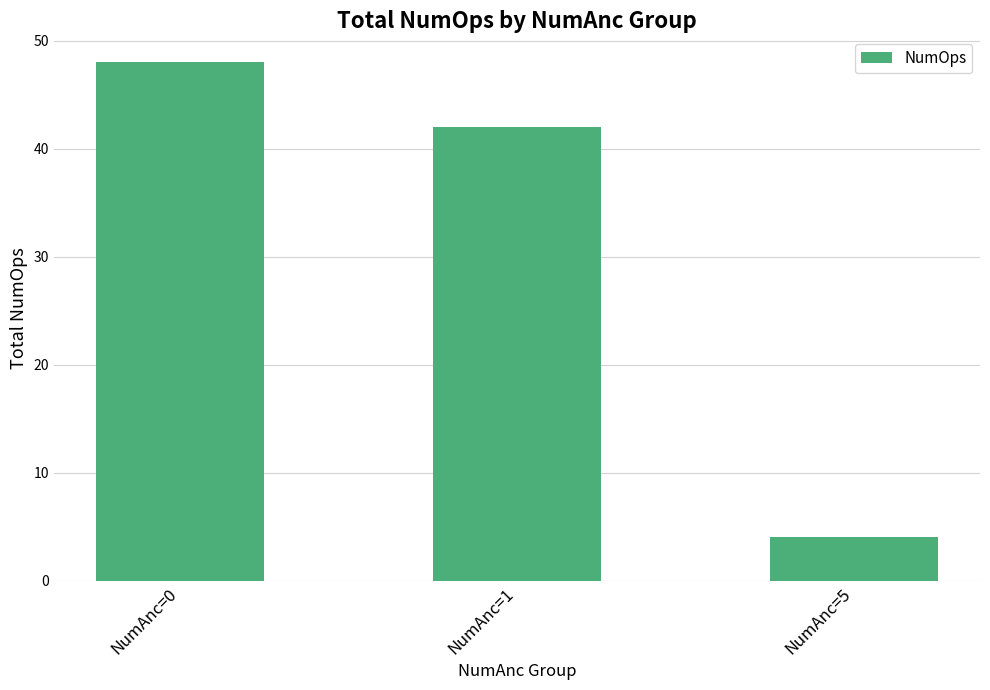

Are the bars grouped side by side (vs. stacked)?

No